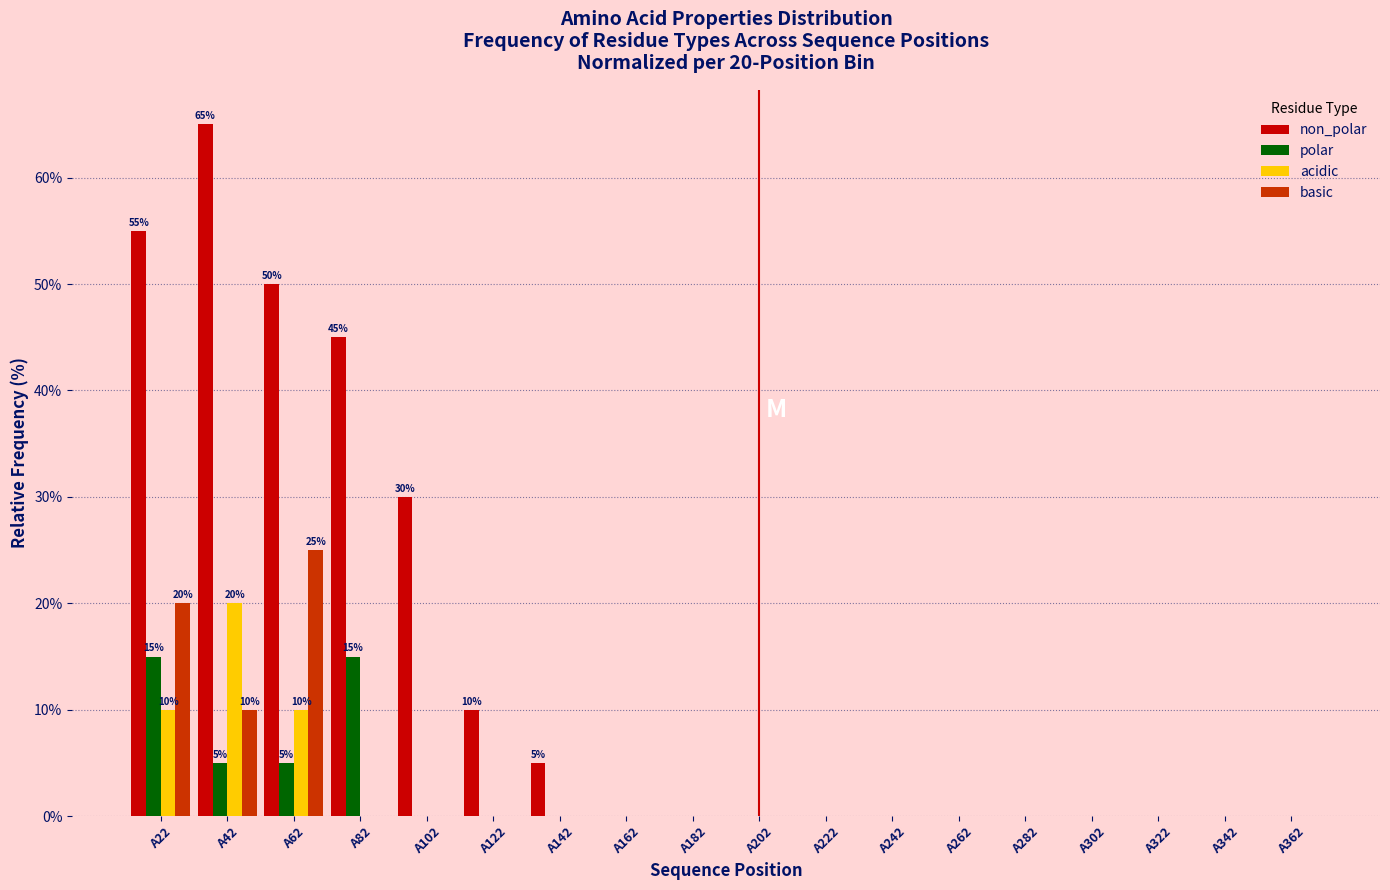

At which label is basic closest to 12?

A42